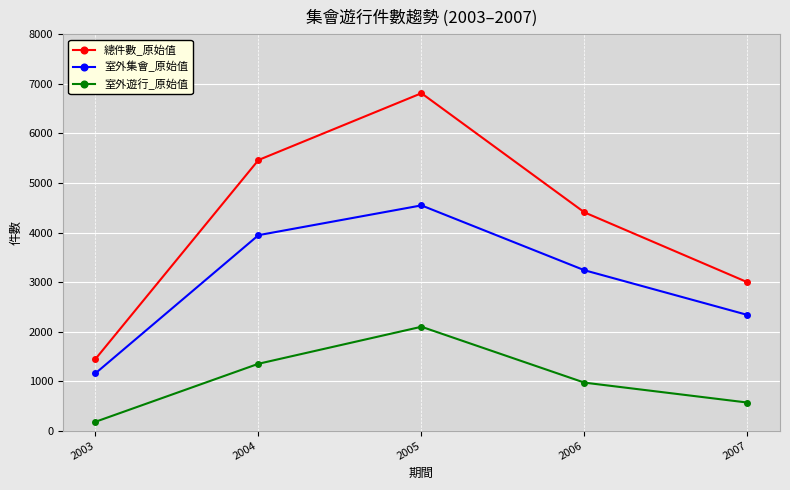

Reading left to right, transcribe all the data shown in this chart.

總件數_原始值: 2003=1448	2004=5464	2005=6812	2006=4407	2007=2997
室外集會_原始值: 2003=1159	2004=3947	2005=4548	2006=3239	2007=2337
室外遊行_原始值: 2003=180	2004=1351	2005=2098	2006=970	2007=568